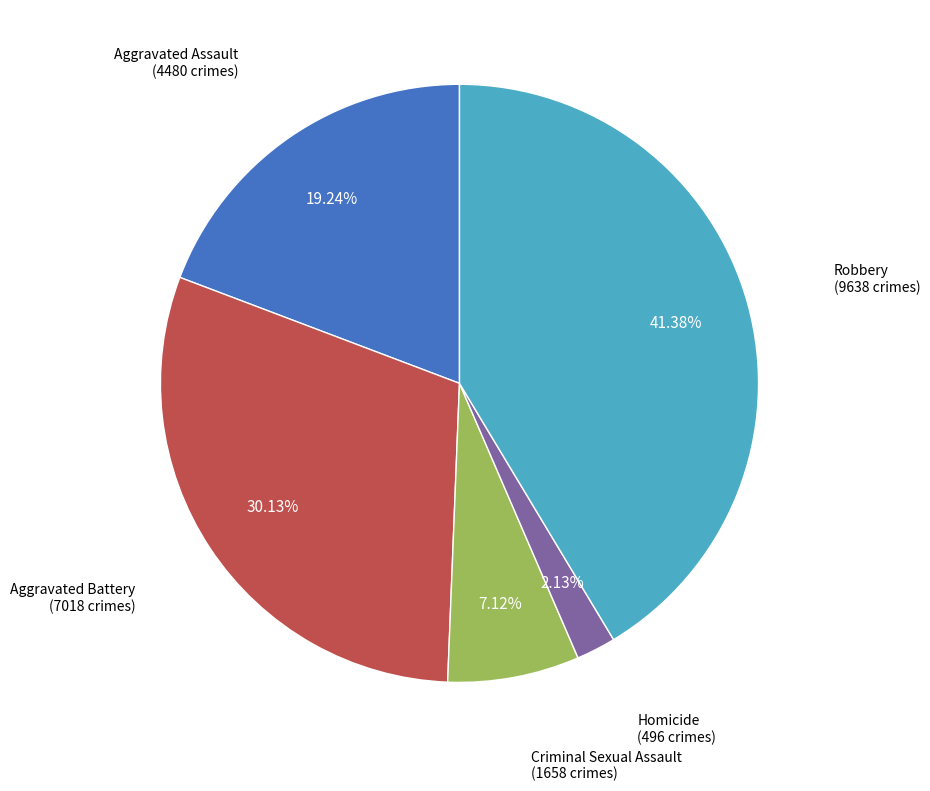

Is there any slice that represents more than half of the pie?

No